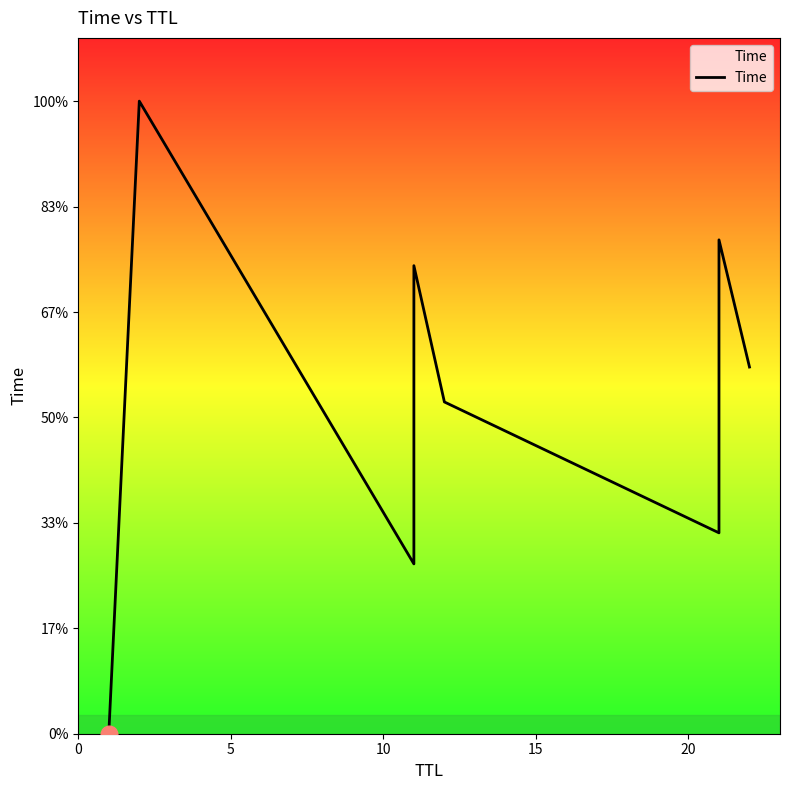

Reading right to left, transcribe all the data shown in this chart.

17.4	23.4	14.6	9.5	15.7	22.2	12.9	8.1	30.0	0.0